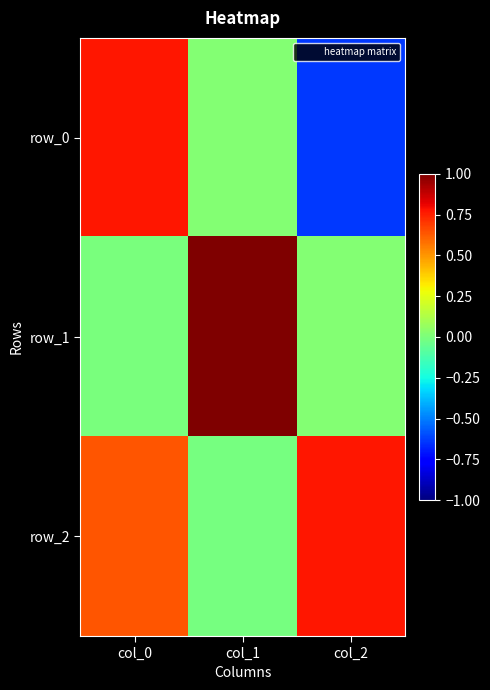

Reading right to left, what are all the values shown in this chart?

row_0: col_2=-0.6	col_1=0.0	col_0=0.8
row_1: col_2=0.0	col_1=1.0	col_0=-0.0
row_2: col_2=0.8	col_1=-0.0	col_0=0.6